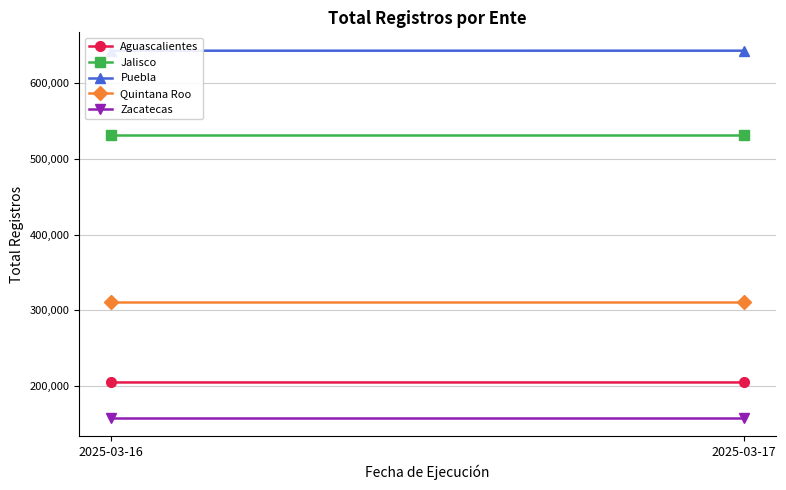

The Aguascalientes series shows 319166 at 2025-03-16. True or false?

False